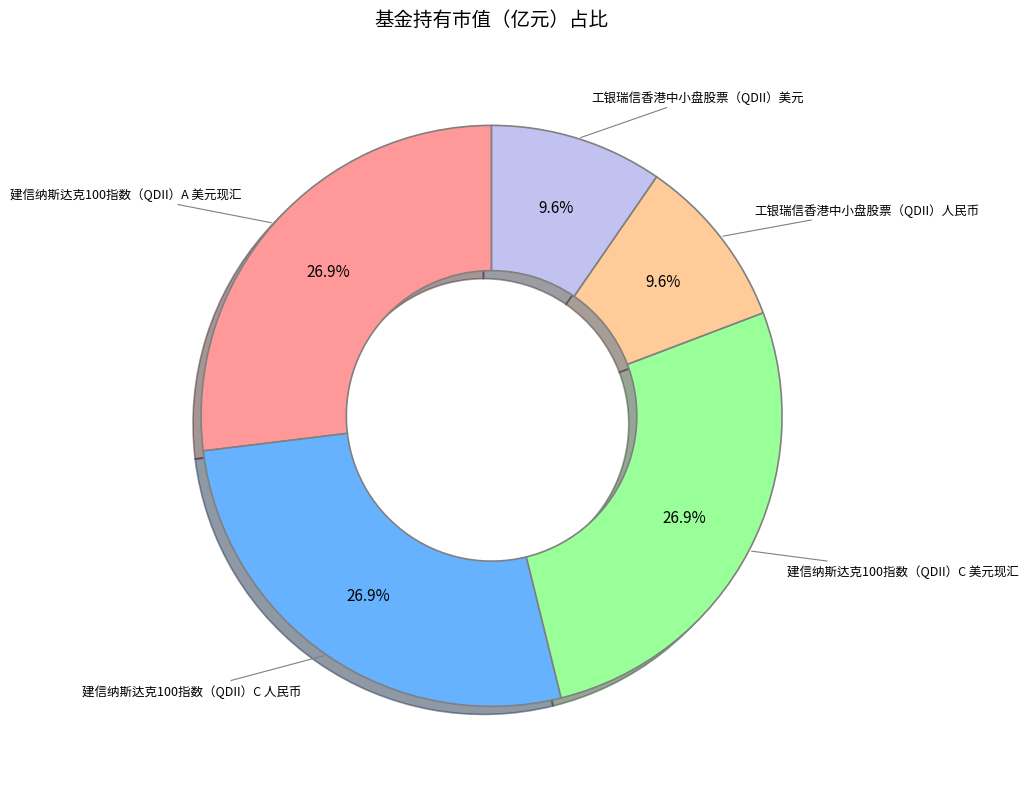

Is there a majority slice in this chart?

No